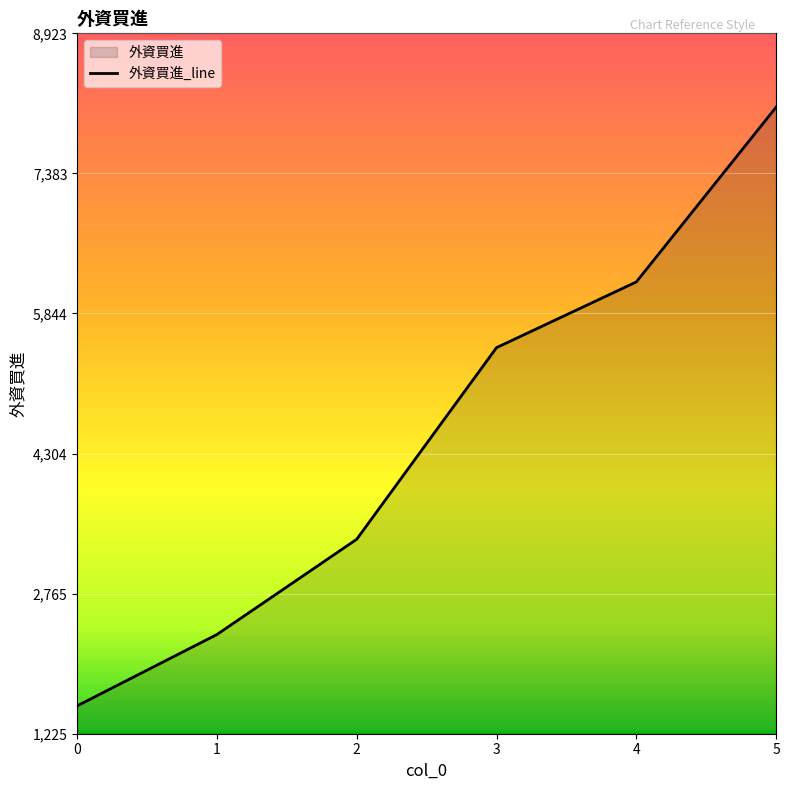

True or false: the data shows 2316 at 1.

True